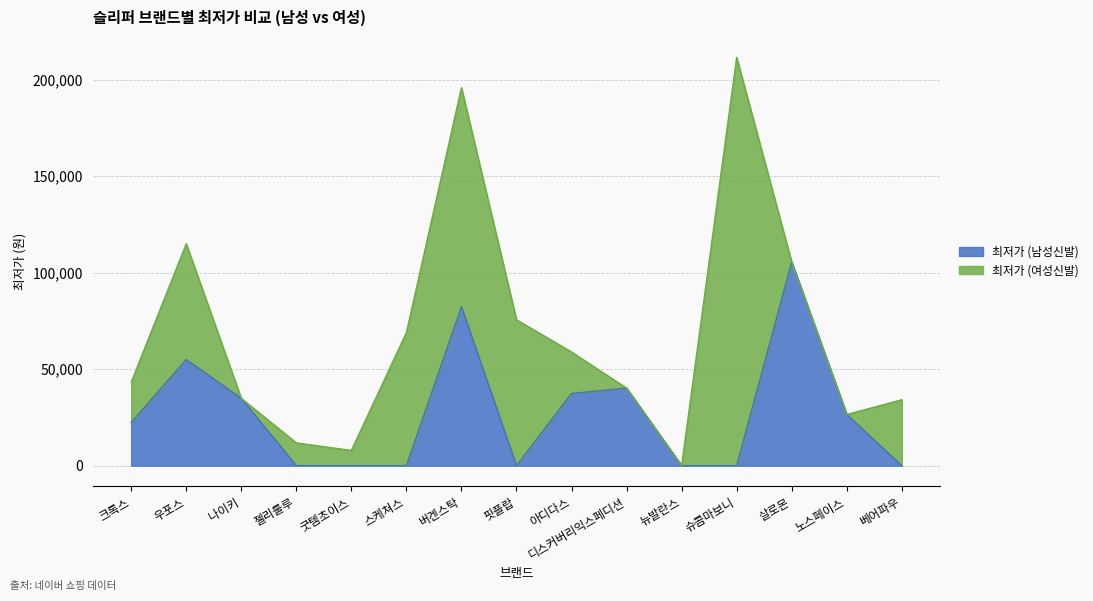

Rank the categories by value from highest to lowest.

살로몬, 버켄스탁, 우포스, 디스커버리익스페디션, 아디다스, 나이키, 노스페이스, 크록스, 젤리룰루, 굿템초이스, 스케쳐스, 핏플랍, 뉴발란스, 슈콤마보니, 베어파우